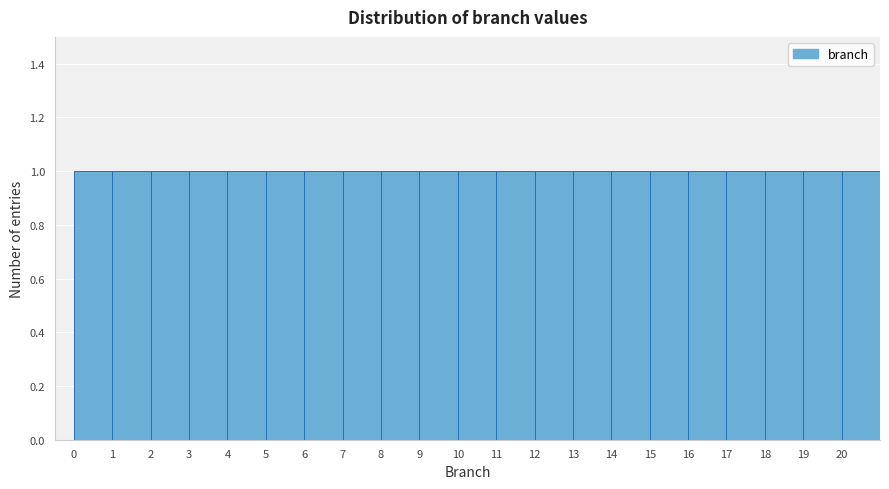

Reading left to right, transcribe this chart: for each bar, give the range it covers on the x-axis and its height. The values are not printed on the chart, so give them approximately, as read against the axis.

0 to 1: 1
1 to 2: 1
2 to 3: 1
3 to 4: 1
4 to 5: 1
5 to 6: 1
6 to 7: 1
7 to 8: 1
8 to 9: 1
9 to 10: 1
10 to 11: 1
11 to 12: 1
12 to 13: 1
13 to 14: 1
14 to 15: 1
15 to 16: 1
16 to 17: 1
17 to 18: 1
18 to 19: 1
19 to 20: 1
20 to 21: 1